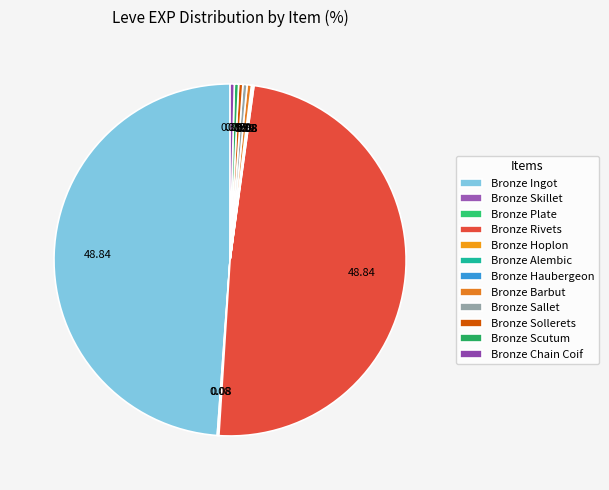

The Bronze Haubergeon slice represents 11% of the pie. True or false?

False